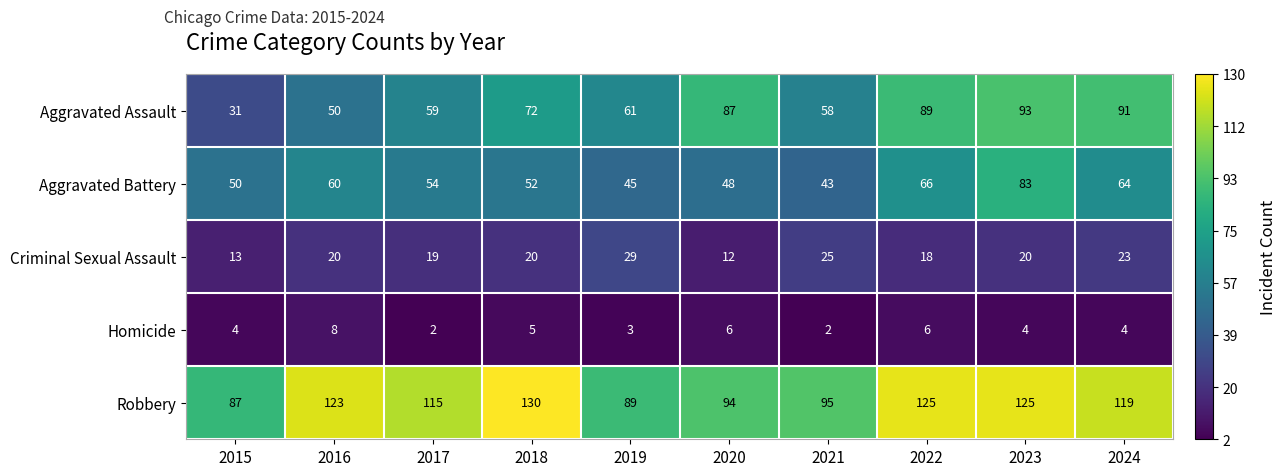

At which category does the chart reach its peak across all series?

2018